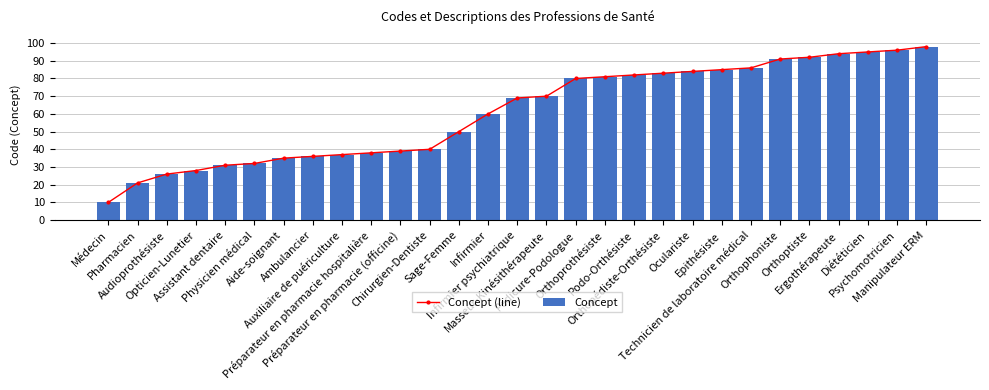

What is the value of the Concept (line) point at the 4th from the left?

28